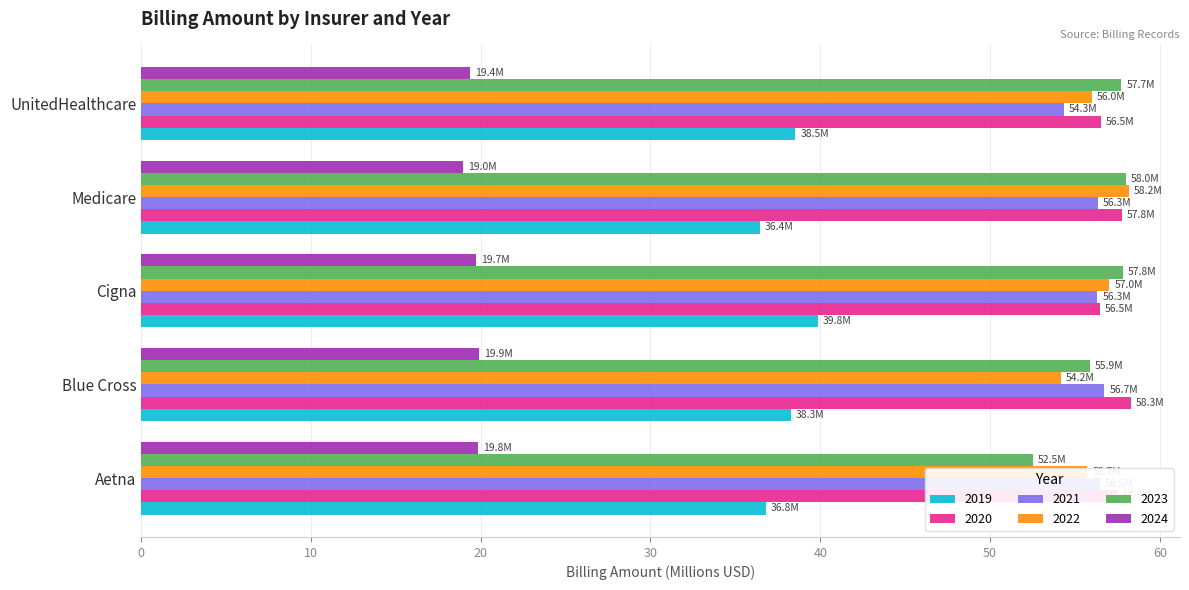

What is the difference between the highest and lowest values at Cigna?

38.1